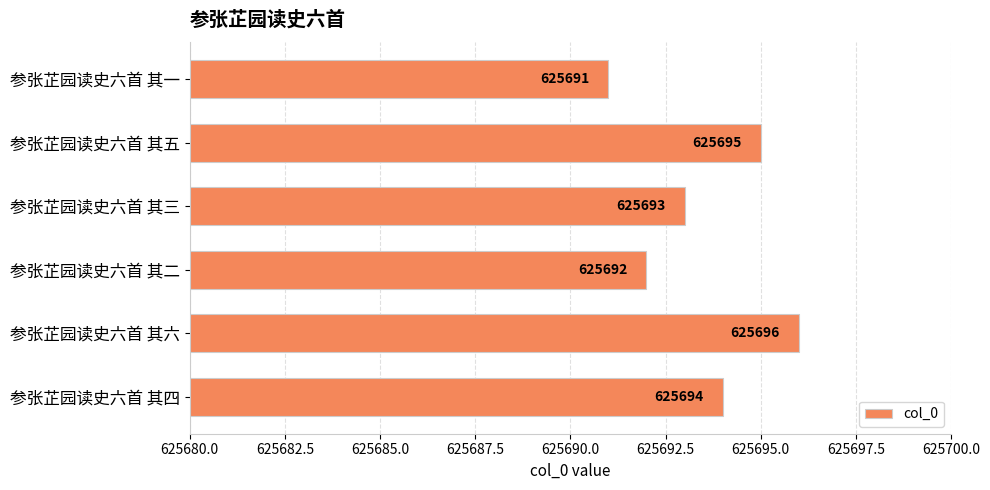

Reading top to bottom, extract all data points from this chart.

625691	625695	625693	625692	625696	625694